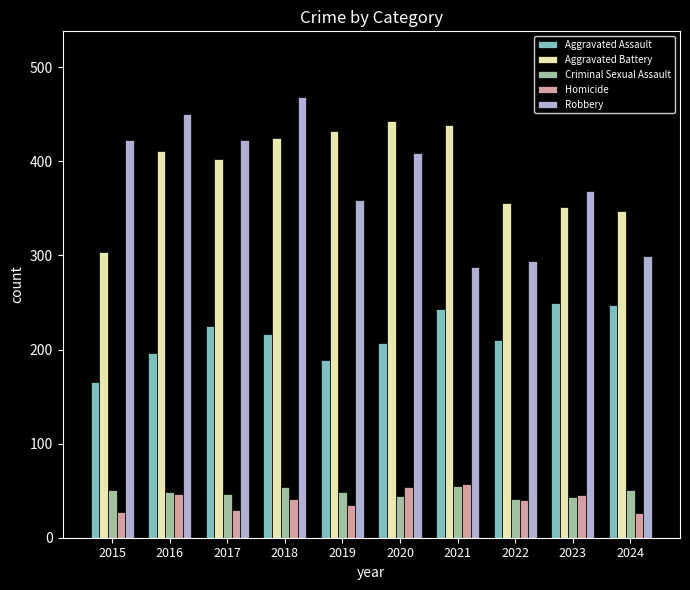

What is the value of the Homicide bar at the 1st from the left?

27